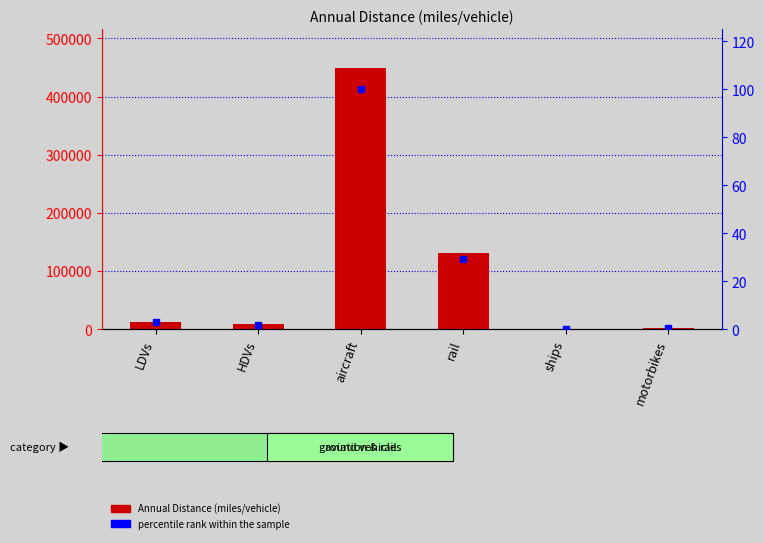

Is it true that Annual Distance (miles/vehicle) equals 5583.4 at HDVs?

False